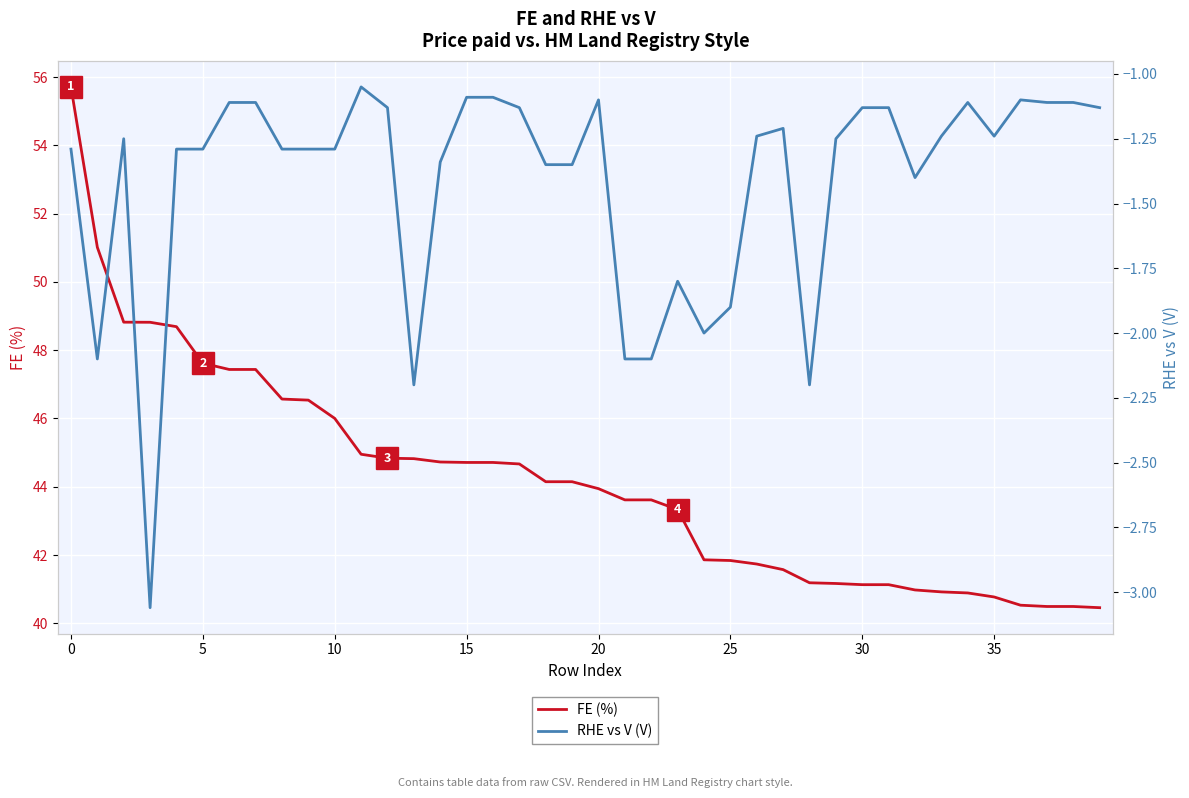

List the series in order of their peak value, highest first.

FE (%), RHE vs V (V)